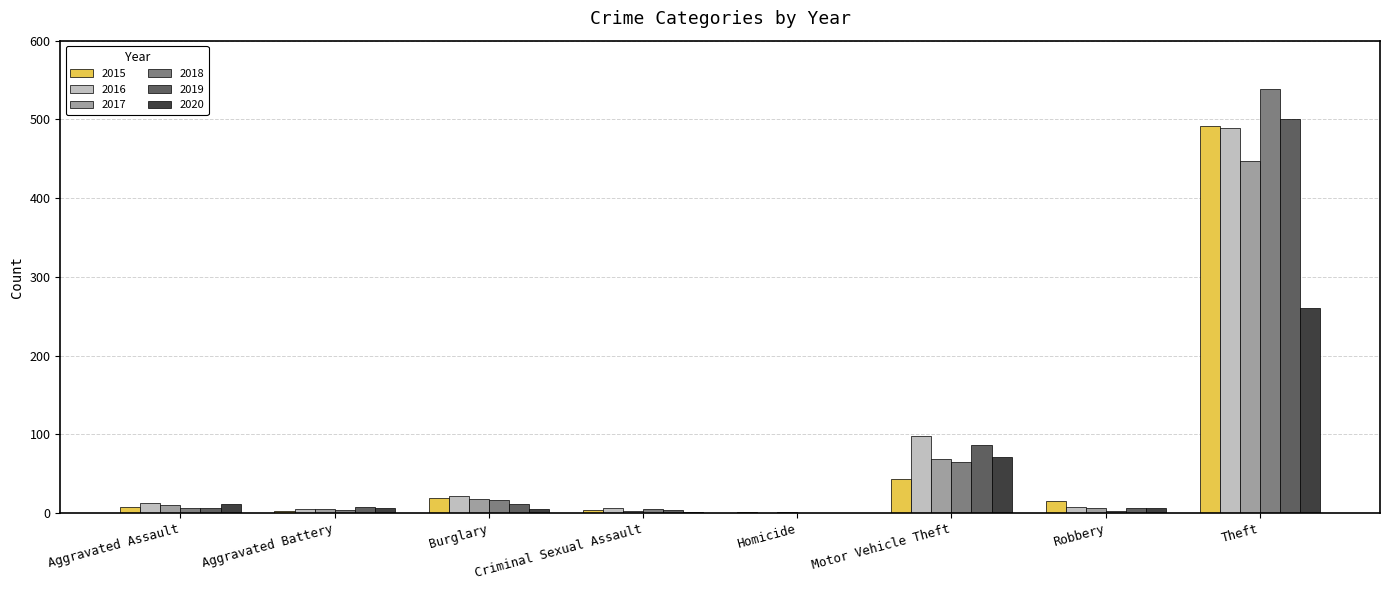

At which category is the sum across all series the highest?

Theft